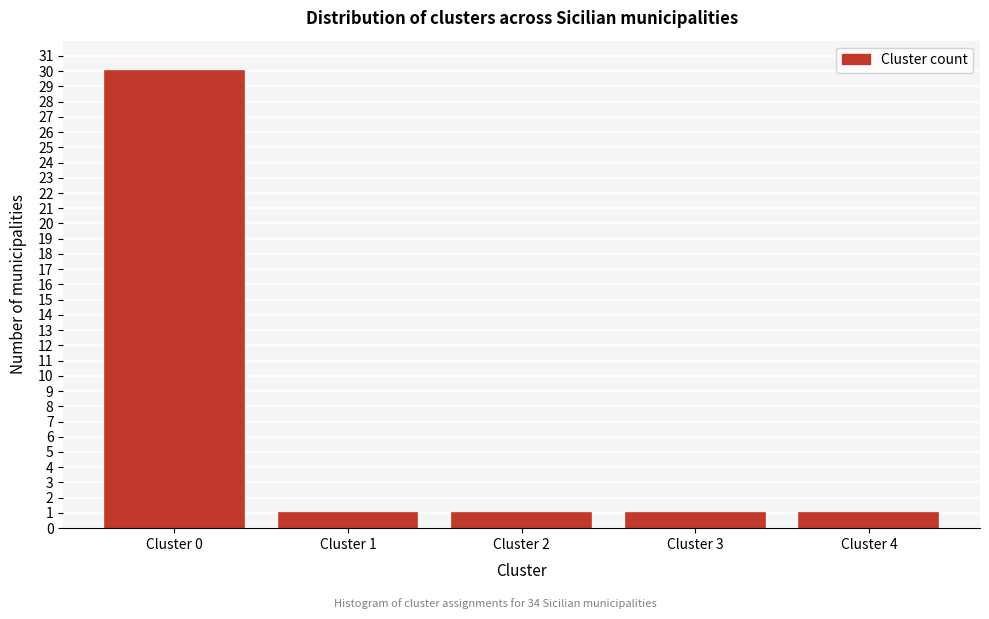

Reading left to right, what are all the values shown in this chart?

30	1	1	1	1